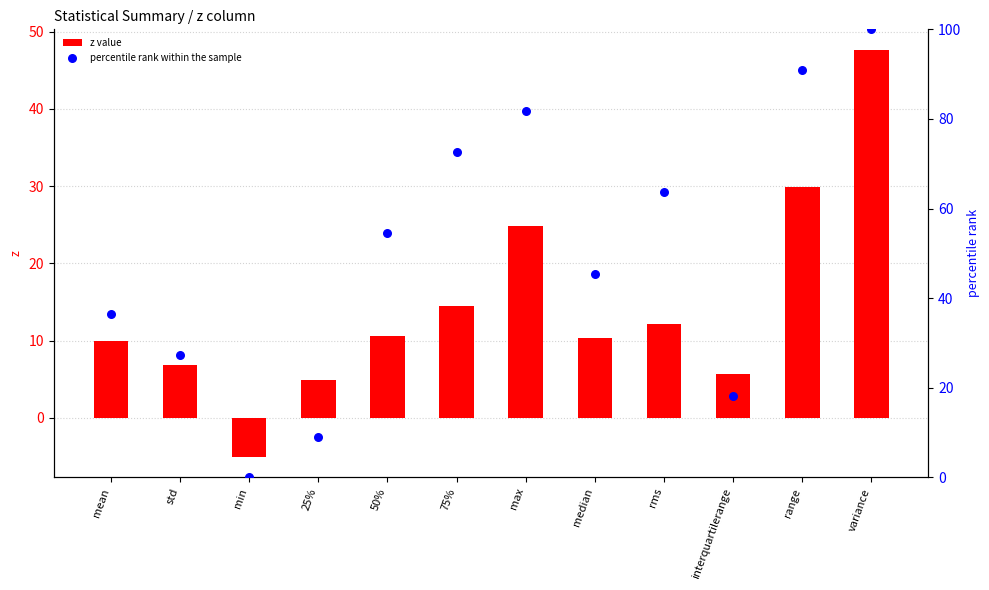

Is the value of percentile rank within the sample at max greater than the value of z value at std?

Yes